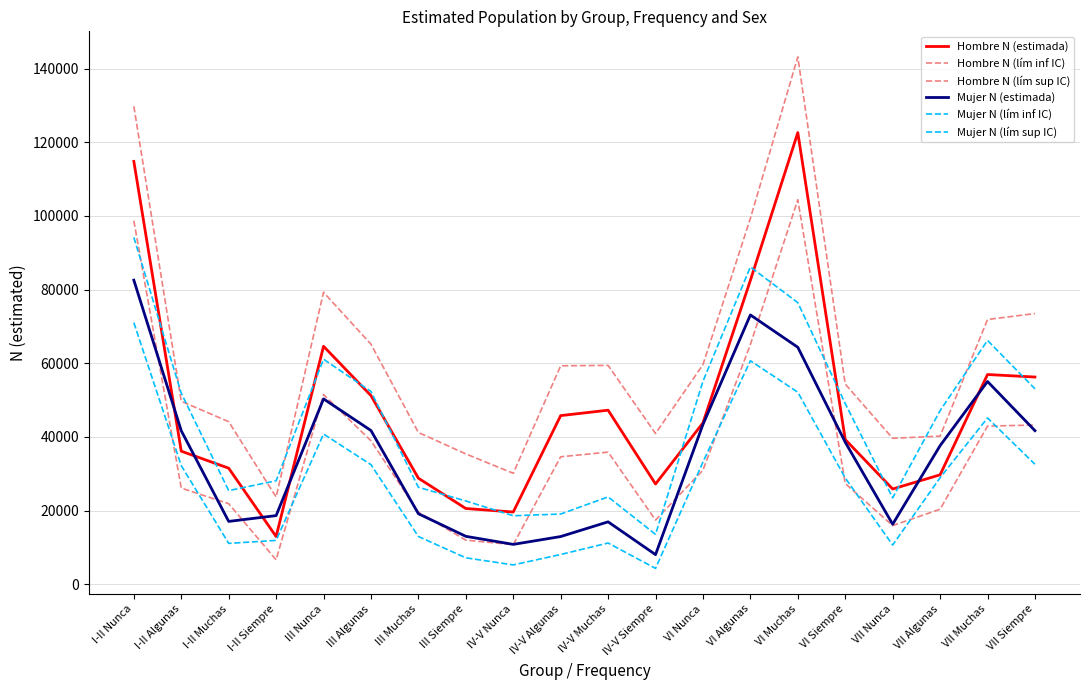

Which label corresponds to the largest value in the chart?

VI Muchas